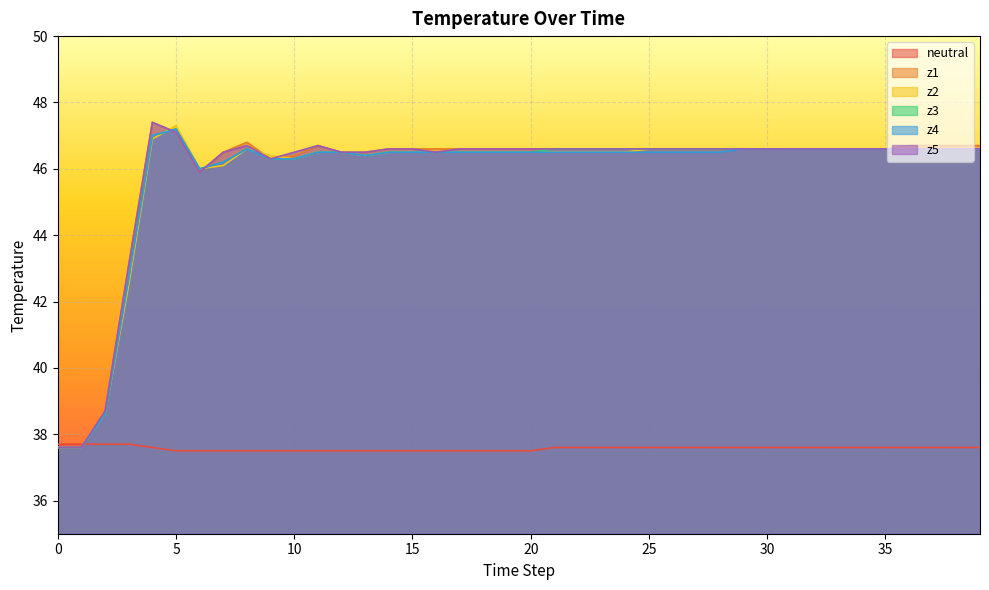

Does the chart display data point markers on the line(s)?

No